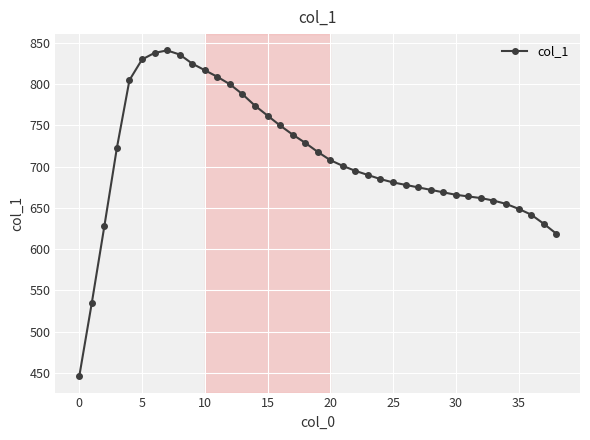

What is the greatest value displayed?

841